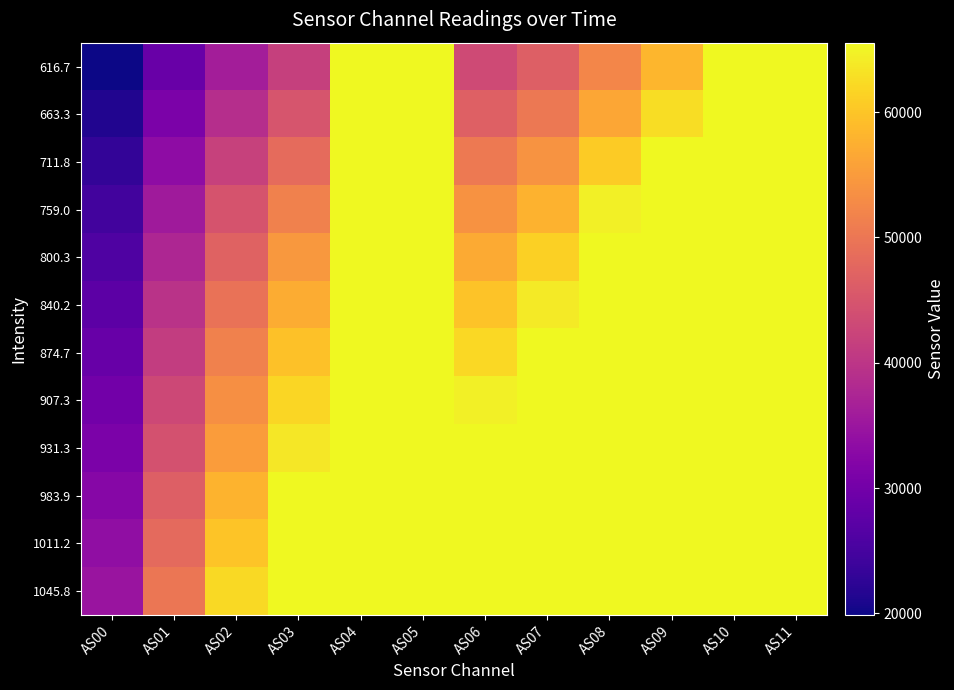

Reading left to right, extract all data points from this chart.

616.7: AS00=19877	AS01=28825	AS02=36175	AS03=41666	AS04=65535	AS05=65535	AS06=43314	AS07=46481	AS08=52292	AS09=58257	AS10=65535	AS11=65535
663.3: AS00=21380	AS01=30986	AS02=38907	AS03=44860	AS04=65535	AS05=65535	AS06=46748	AS07=50206	AS08=56341	AS09=62611	AS10=65535	AS11=65535
711.8: AS00=23019	AS01=33357	AS02=41857	AS03=48315	AS04=65535	AS05=65535	AS06=50422	AS07=54107	AS08=60577	AS09=65535	AS10=65535	AS11=65535
759.0: AS00=24633	AS01=35621	AS02=44679	AS03=51617	AS04=65535	AS05=65535	AS06=53874	AS07=57843	AS08=64587	AS09=65535	AS10=65535	AS11=65535
800.3: AS00=26070	AS01=37654	AS02=47161	AS03=54519	AS04=65535	AS05=65535	AS06=56950	AS07=61141	AS08=65535	AS09=65535	AS10=65535	AS11=65535
840.2: AS00=27437	AS01=39545	AS02=49440	AS03=57110	AS04=65535	AS05=65535	AS06=59675	AS07=64015	AS08=65535	AS09=65535	AS10=65535	AS11=65535
874.7: AS00=28702	AS01=41271	AS02=51457	AS03=59484	AS04=65535	AS05=65535	AS06=62088	AS07=65535	AS08=65535	AS09=65535	AS10=65535	AS11=65535
907.3: AS00=29922	AS01=42925	AS02=53494	AS03=61805	AS04=65535	AS05=65535	AS06=64601	AS07=65535	AS08=65535	AS09=65535	AS10=65535	AS11=65535
931.3: AS00=30959	AS01=44343	AS02=55172	AS03=63717	AS04=65535	AS05=65535	AS06=65535	AS07=65535	AS08=65535	AS09=65535	AS10=65535	AS11=65535
983.9: AS00=32466	AS01=46519	AS02=57892	AS03=65535	AS04=65535	AS05=65535	AS06=65535	AS07=65535	AS08=65535	AS09=65535	AS10=65535	AS11=65535
1011.2: AS00=33656	AS01=48106	AS02=59856	AS03=65535	AS04=65535	AS05=65535	AS06=65535	AS07=65535	AS08=65535	AS09=65535	AS10=65535	AS11=65535
1045.8: AS00=34852	AS01=49954	AS02=62207	AS03=65535	AS04=65535	AS05=65535	AS06=65535	AS07=65535	AS08=65535	AS09=65535	AS10=65535	AS11=65535